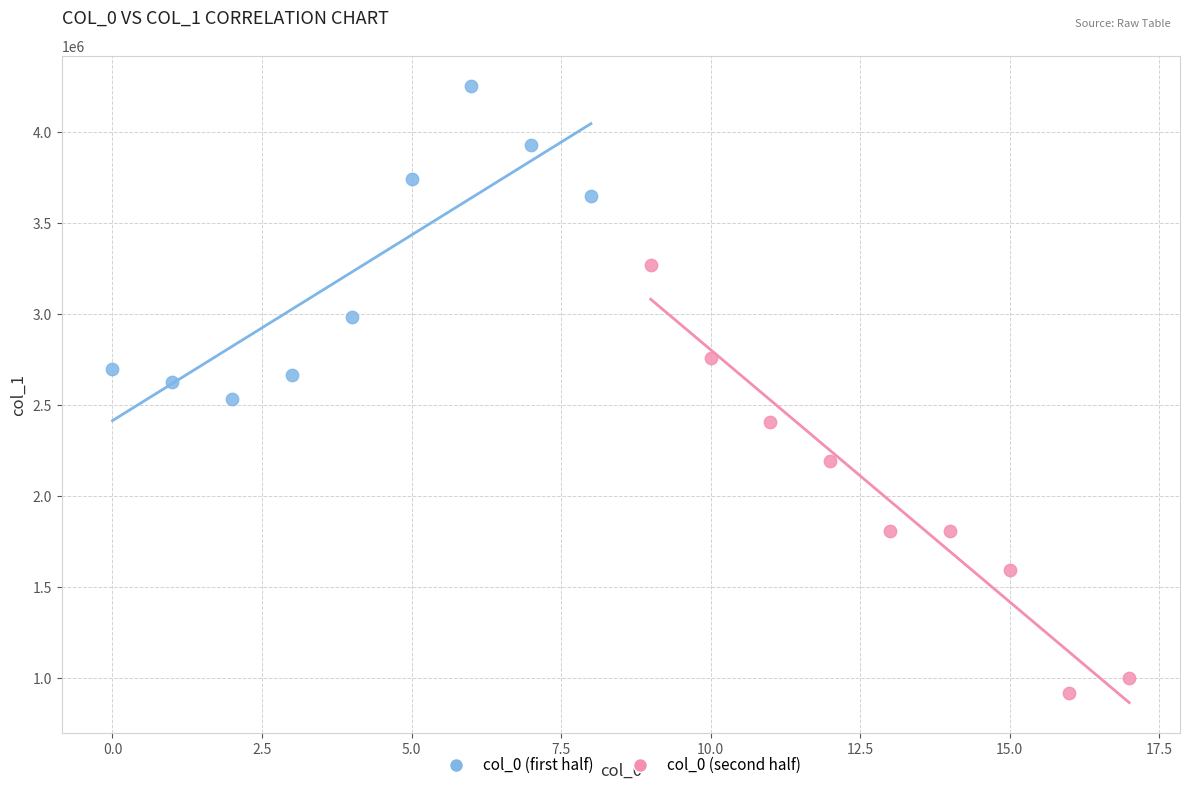

What are all the series names shown in the legend?

col_0 (first half), col_0 (second half)